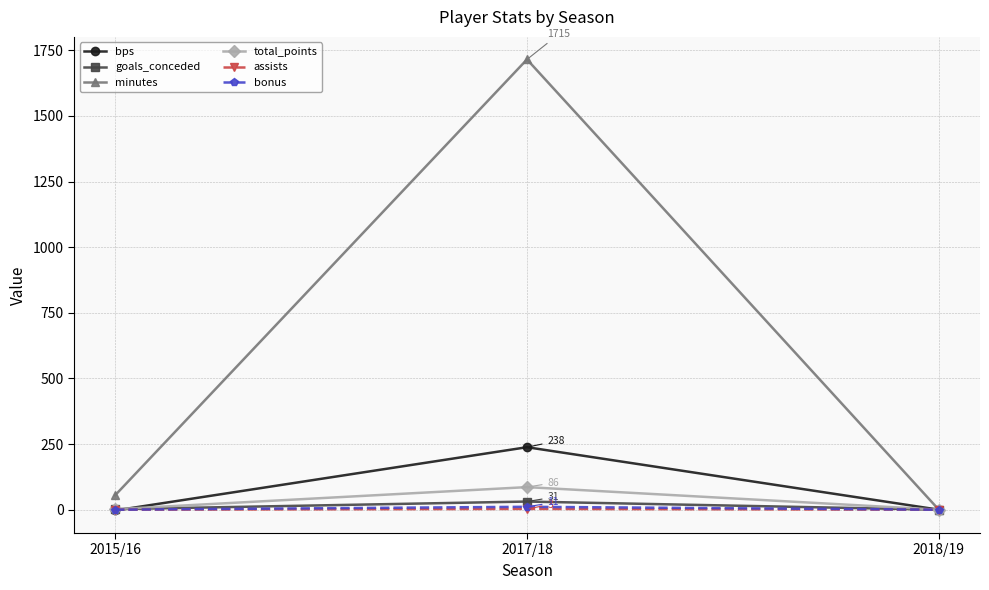

The value of minutes at 2018/19 is 0. True or false?

True